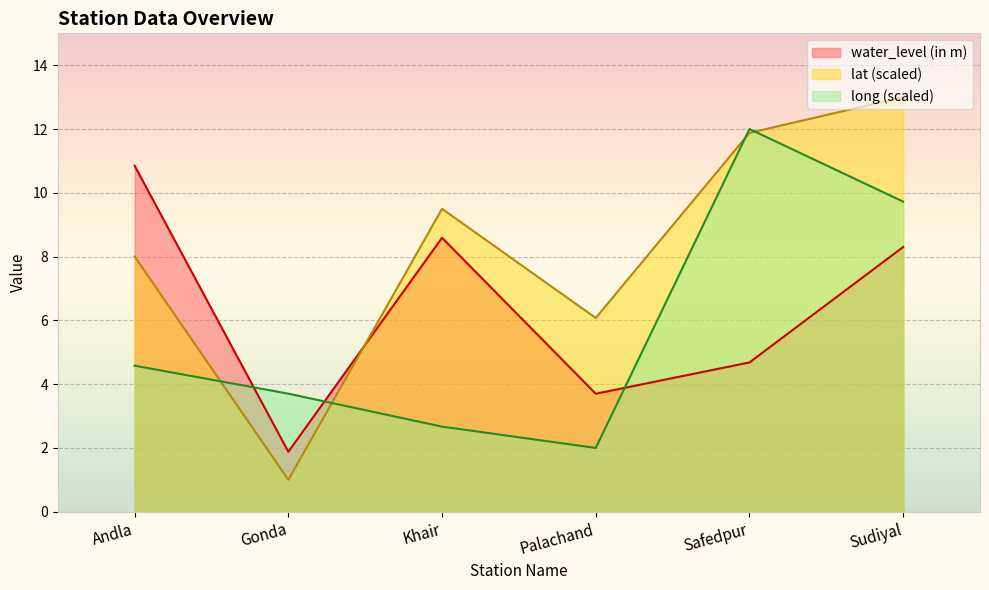

Where is water_level (in m) nearest to the value 6?

Safedpur